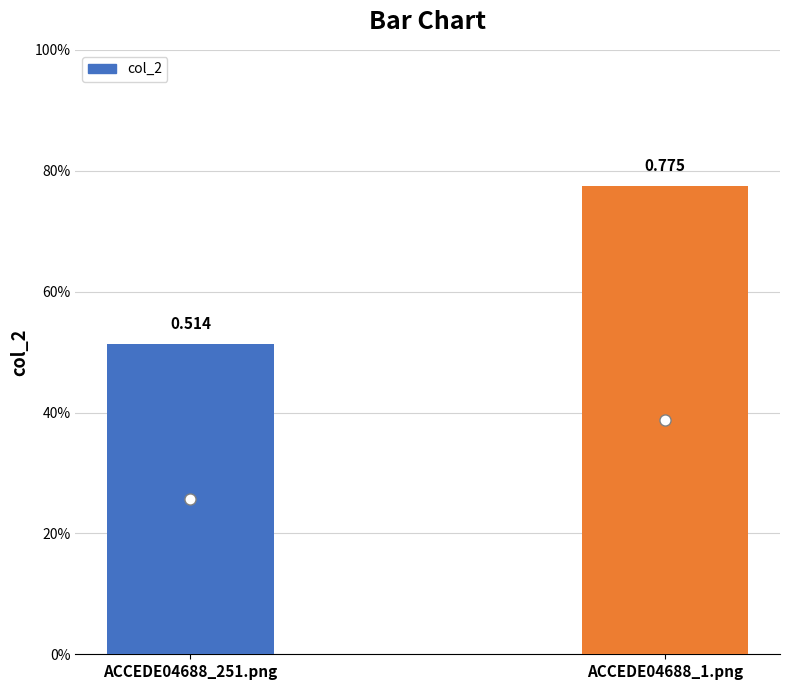

Read the value at ACCEDE04688_1.png.

0.8